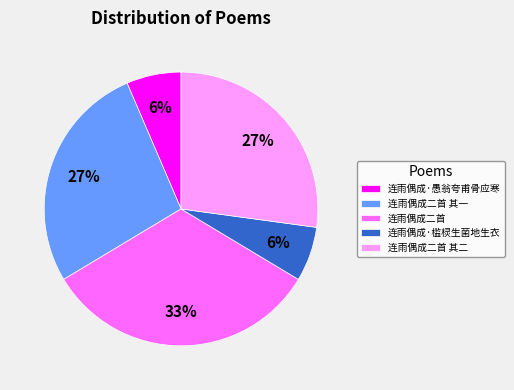

To the nearest percent, what is the average slice percentage?

20%